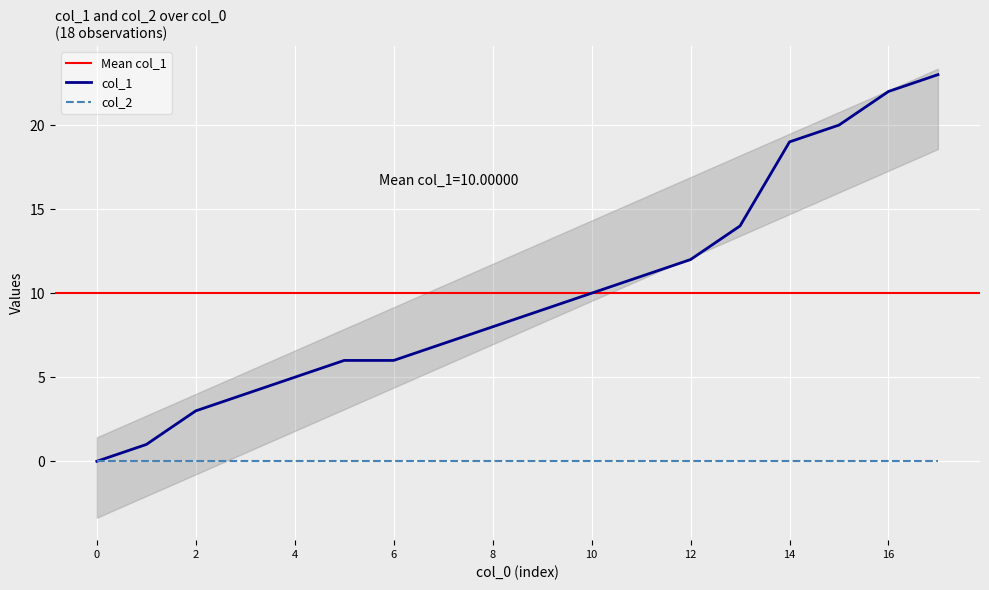

Reading left to right, list all the values displayed in this chart.

0	1	3	4	5	6	6	7	8	9	10	11	12	14	19	20	22	23